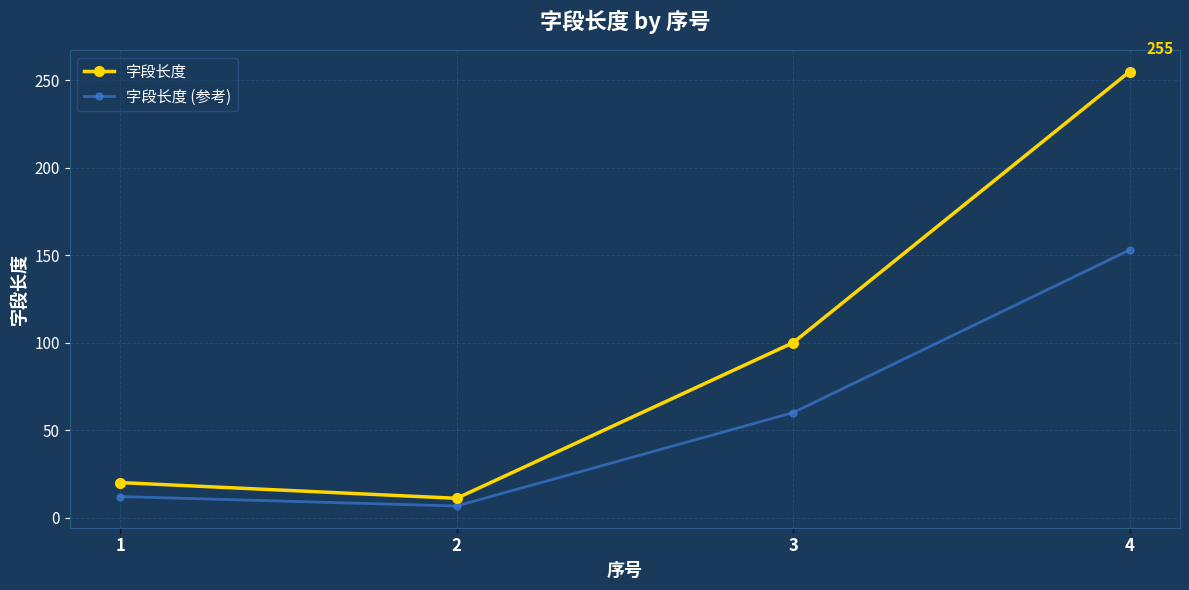

Reading left to right, extract all data points from this chart.

字段长度: 1=20.0	2=11.0	3=100.0	4=255.0
字段长度 (参考): 1=12.0	2=6.6	3=60.0	4=153.0